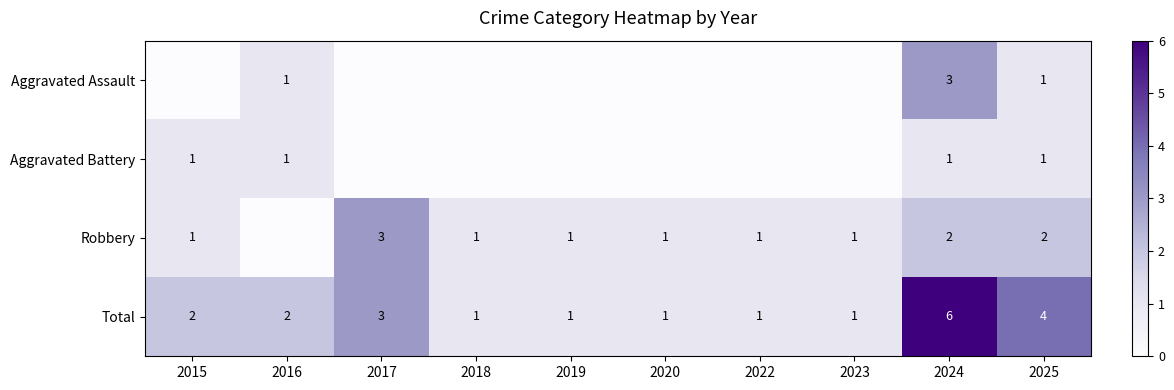

Which category has the highest value in the Total series?

2024